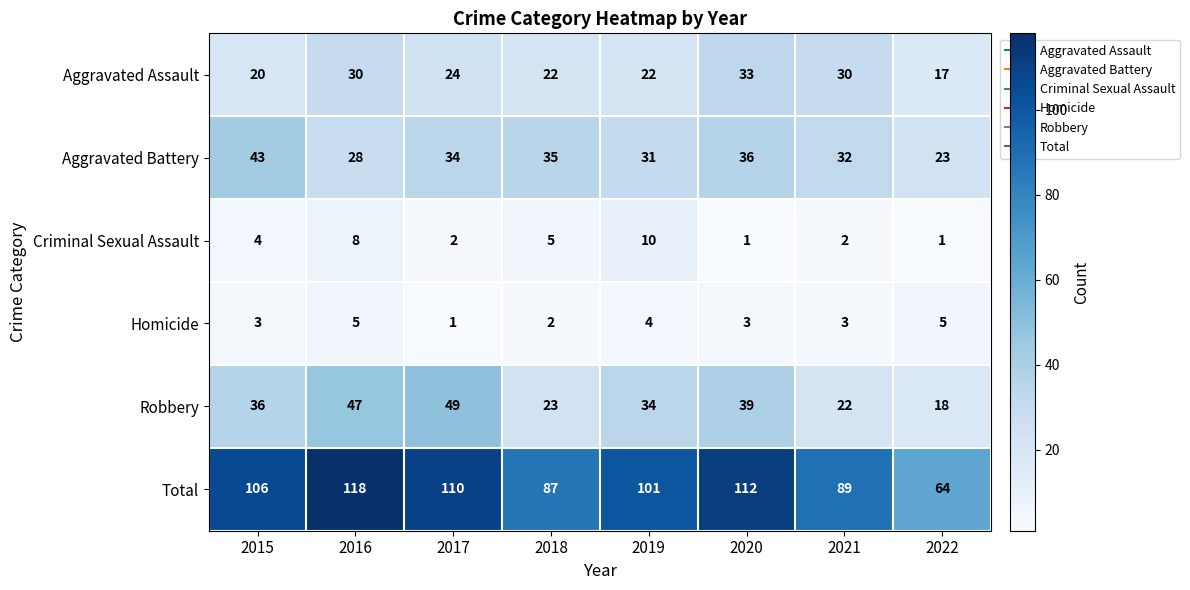

What is the sum of all Aggravated Assault values?

198